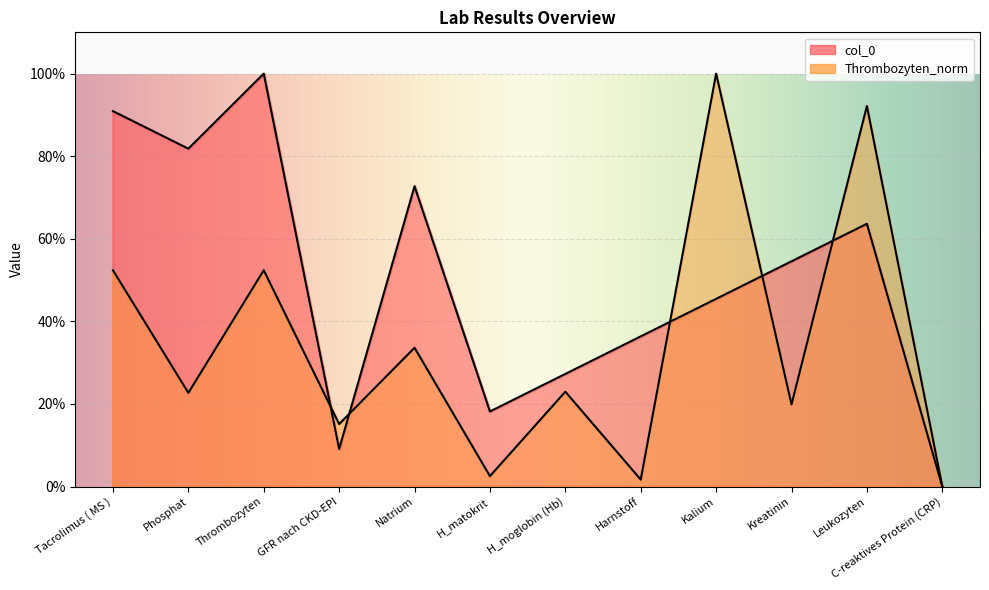

Reading right to left, transcribe all the data shown in this chart.

col_0: C-reaktives Protein (CRP)=0.0	Leukozyten=63.6	Kreatinin=54.5	Kalium=45.5	Harnstoff=36.4	H_moglobin (Hb)=27.3	H_matokrit=18.2	Natrium=72.7	GFR nach CKD-EPI=9.1	Thrombozyten=100.0	Phosphat=81.8	Tacrolimus ( MS )=90.9
Thrombozyten_norm: C-reaktives Protein (CRP)=0.0	Leukozyten=92.2	Kreatinin=19.9	Kalium=100.0	Harnstoff=1.7	H_moglobin (Hb)=23.0	H_matokrit=2.5	Natrium=33.6	GFR nach CKD-EPI=15.1	Thrombozyten=52.4	Phosphat=22.7	Tacrolimus ( MS )=52.4